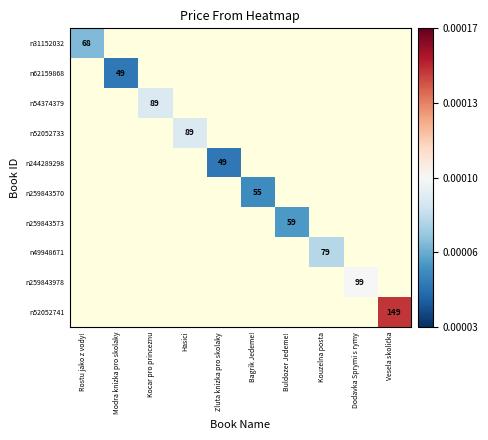

The value of n259843978 at Dodavka Sprymi s rymy is 99. True or false?

True